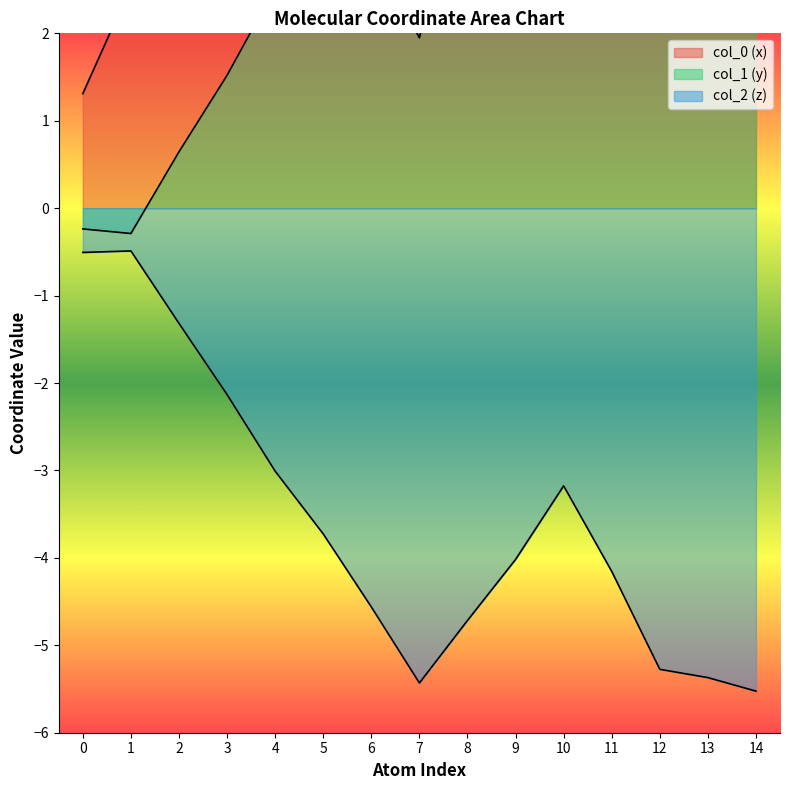

Is it true that col_1 equals -0.3 at 1?

True